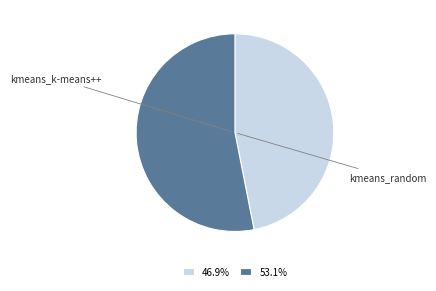

The kmeans_k-means++ slice represents 47% of the pie. True or false?

True